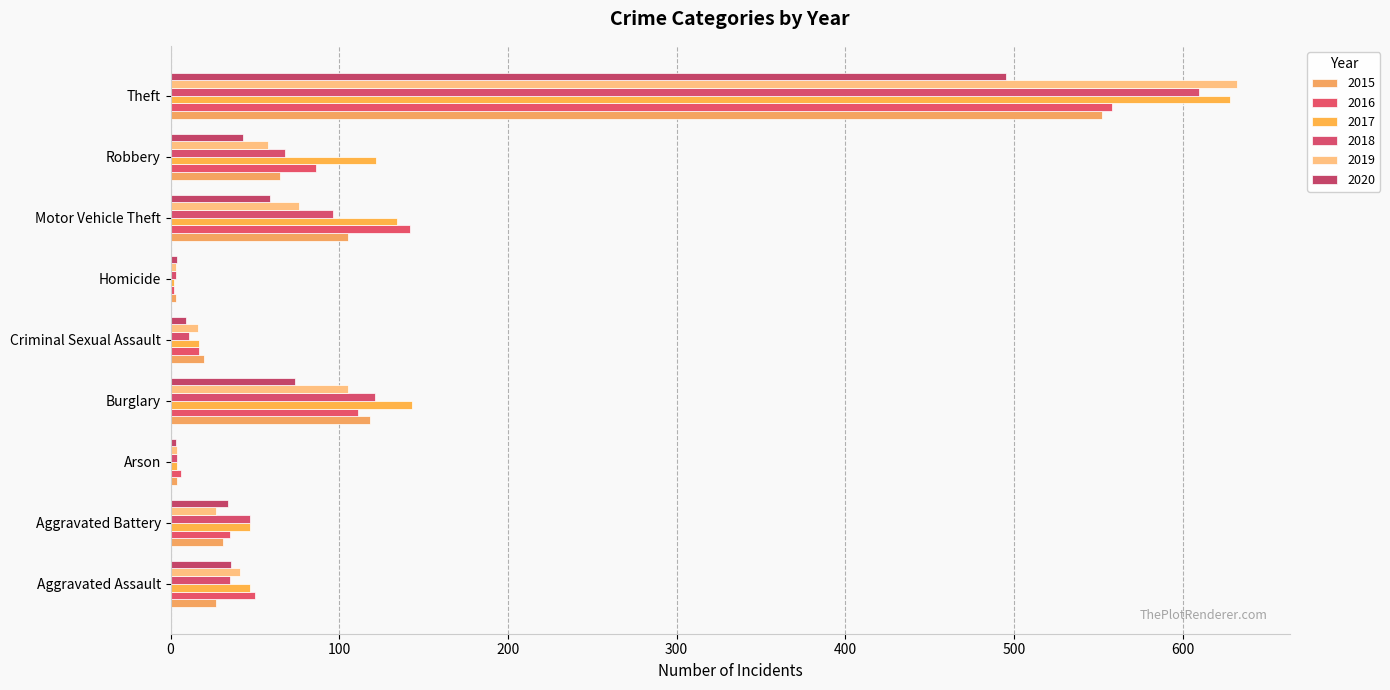

Rank the series at Criminal Sexual Assault from lowest to highest value.

2020, 2018, 2019, 2016, 2017, 2015